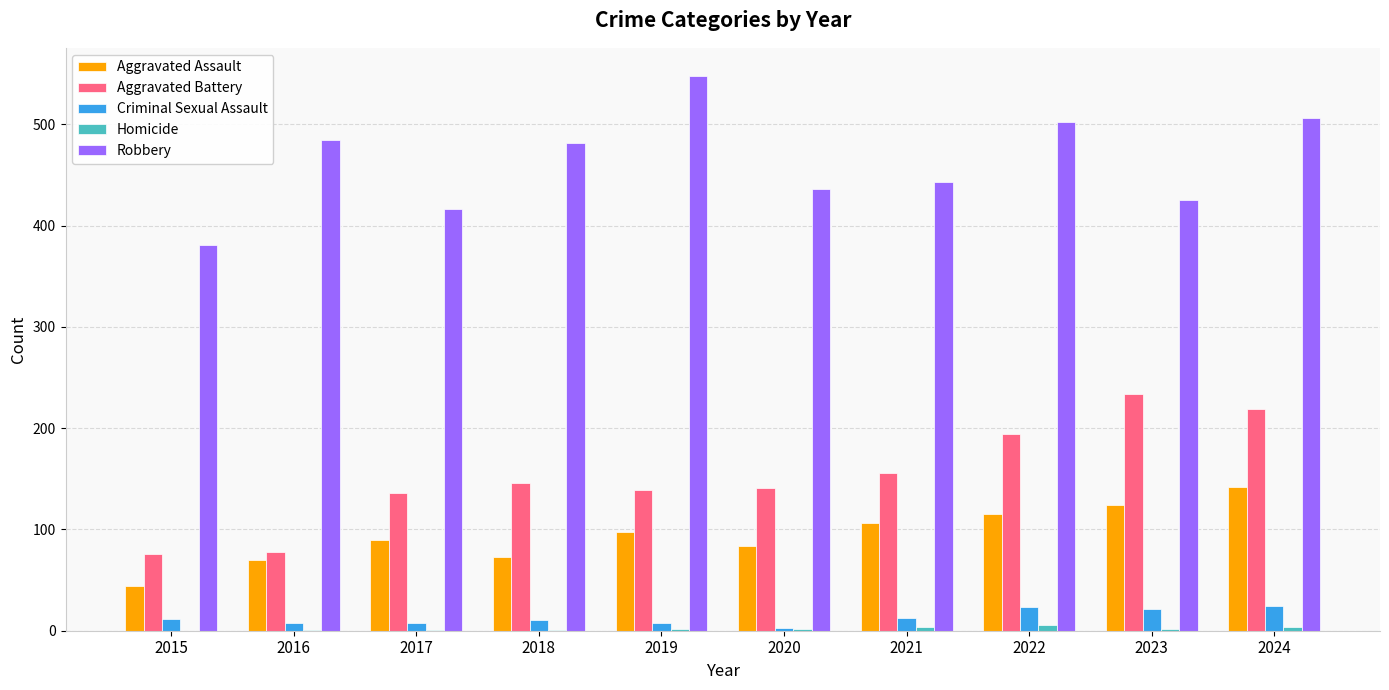

What is the total value across all series at 2021?

722